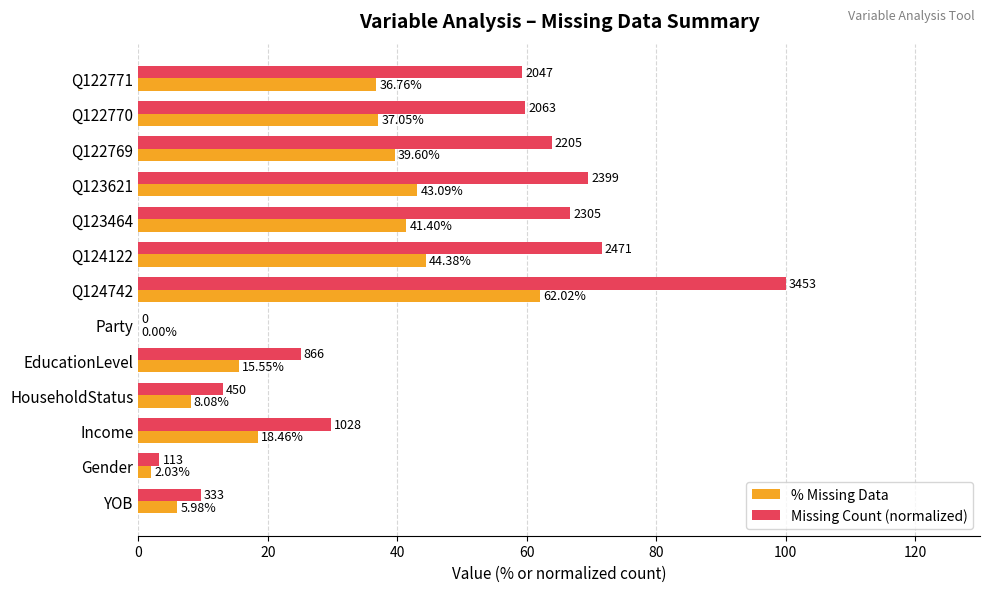

At which category is the sum across all series the highest?

Q124742